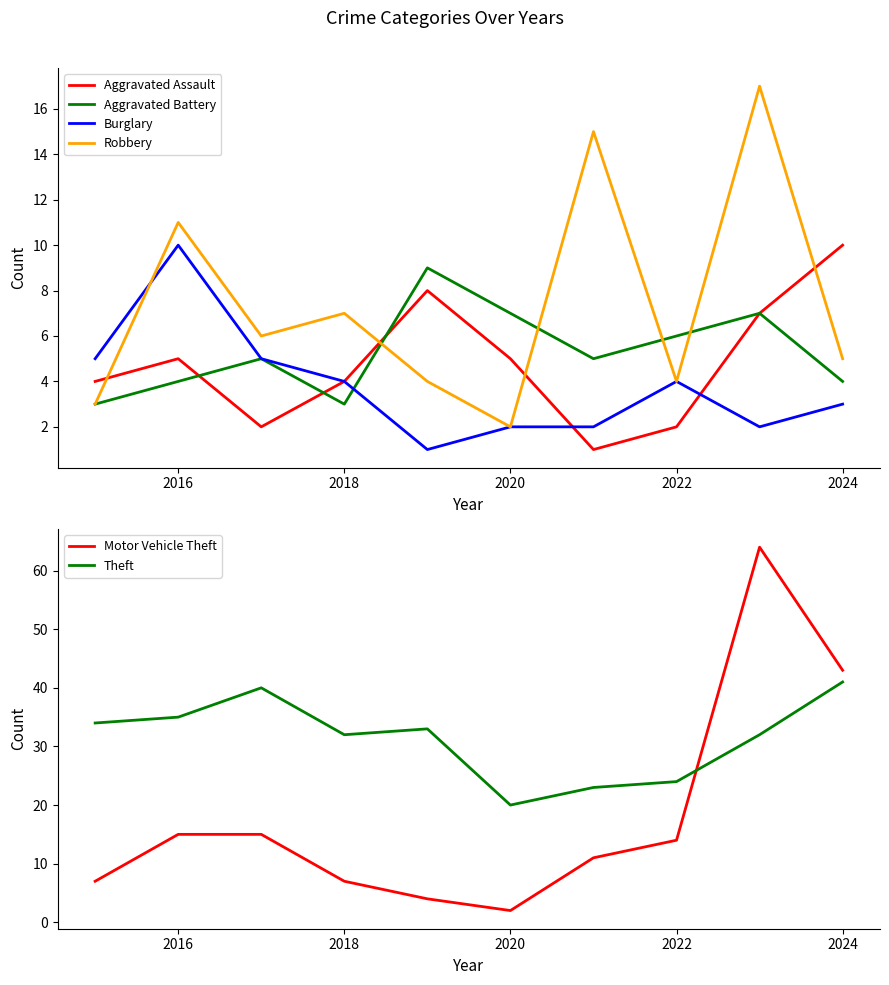

Count the Aggravated Battery values in the range 4 to 7.

7